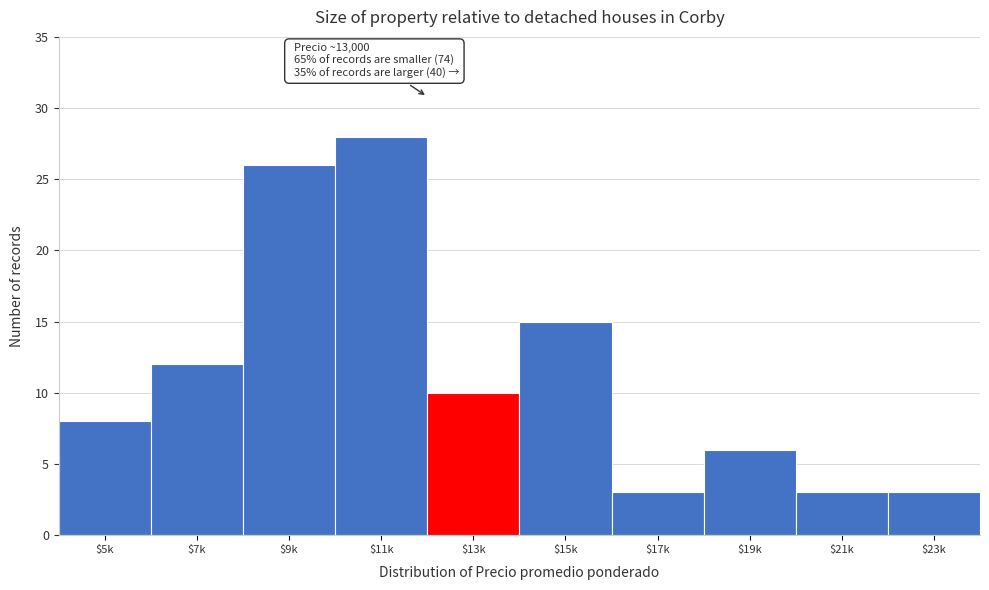

Reading left to right, what are all the values shown in this chart?

8	12	26	28	10	15	3	6	3	3